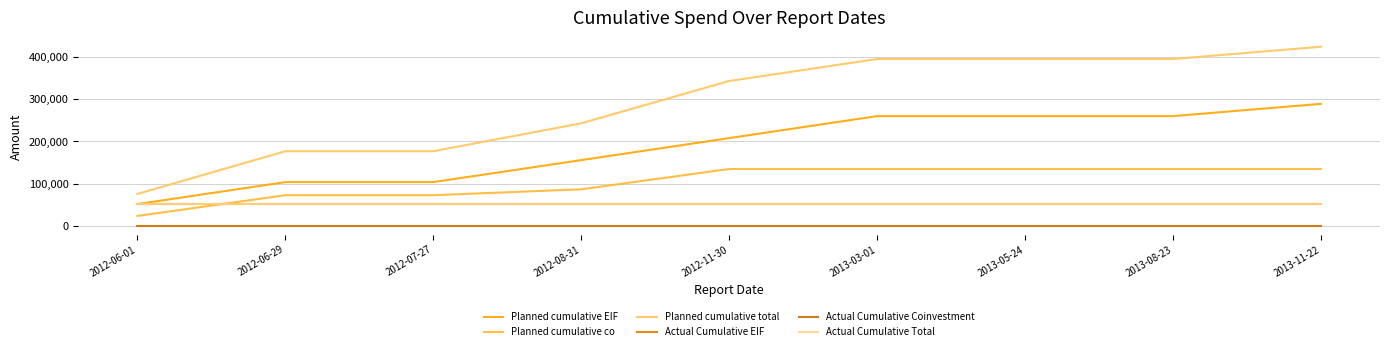

Where is Actual Cumulative Total nearest to the value 53000?

2012-06-01